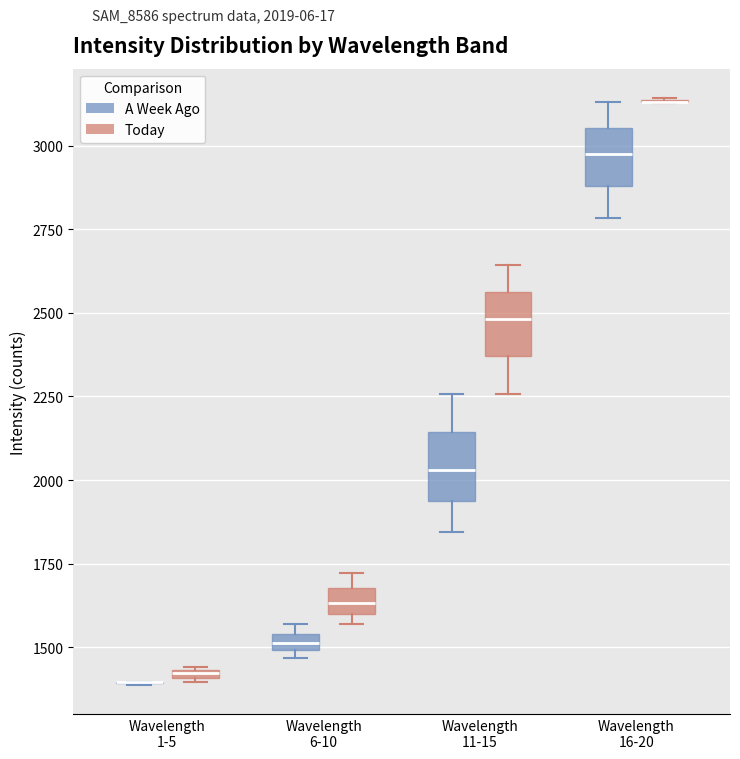

Where is the lower edge of the box for Wavelength 1-5 (Today) on the y-axis? The values are not printed on the chart, so give them approximately, as read against the axis.

1400